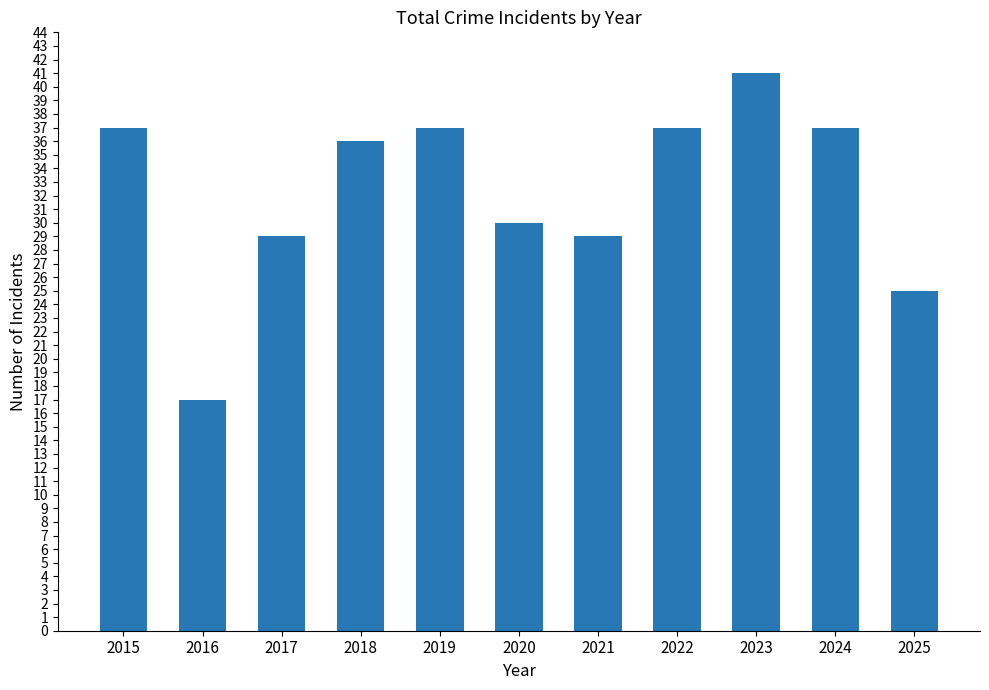

How many data points are less than 36?

5